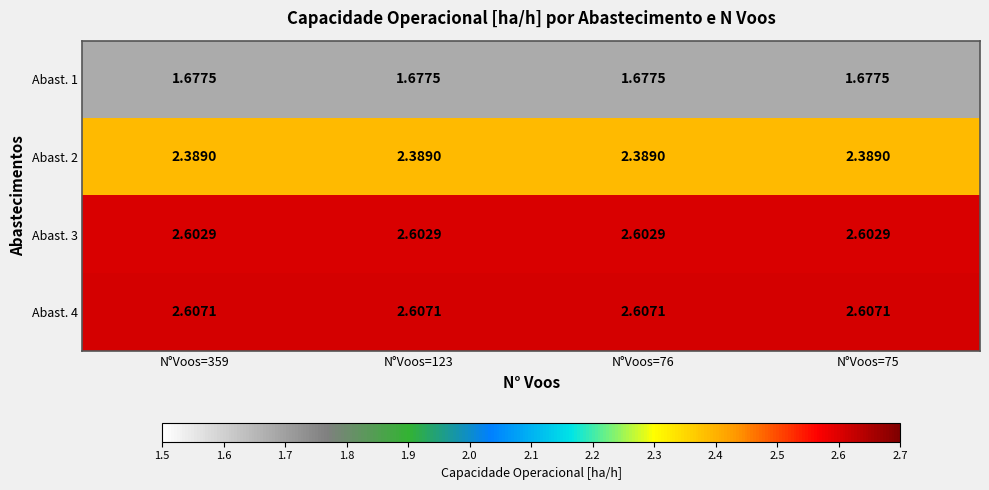

Is the value of Abast. 2 at N°Voos=359 greater than the value of Abast. 3 at N°Voos=75?

No